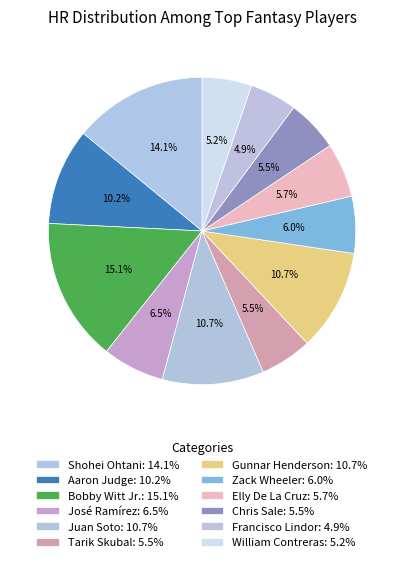

To the nearest percent, what portion does Bobby Witt Jr. represent?

15%